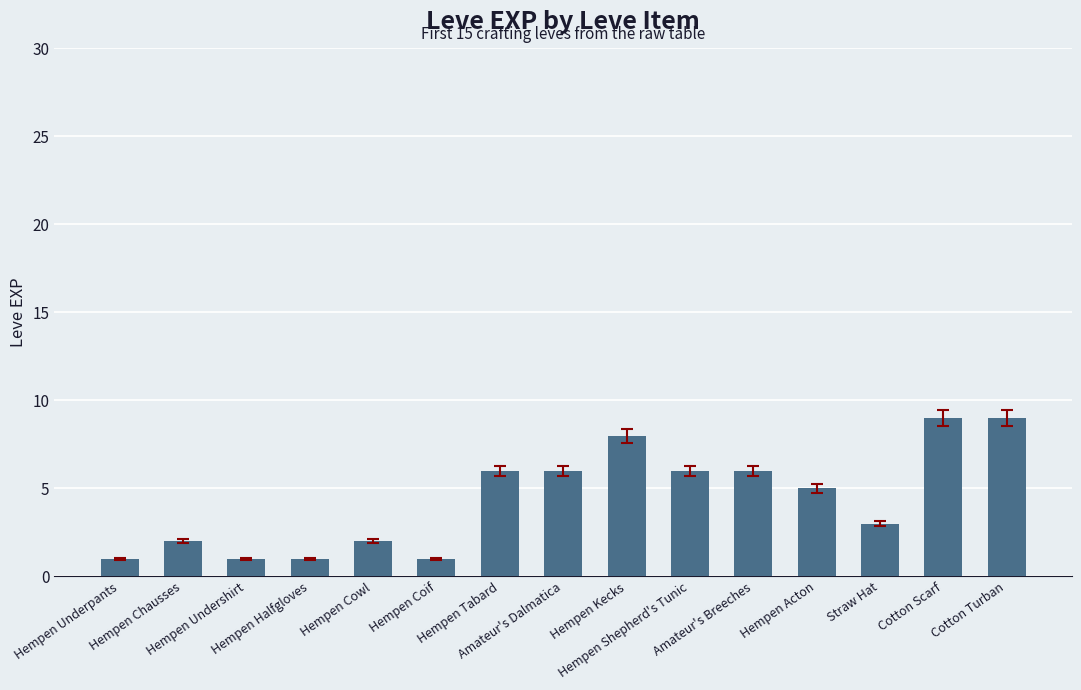

What is the average value?

4